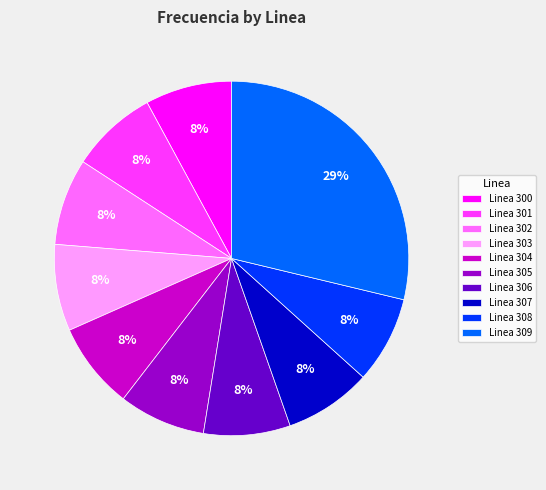

To the nearest percent, what is the difference between the largest and smallest slice percentages?

21%